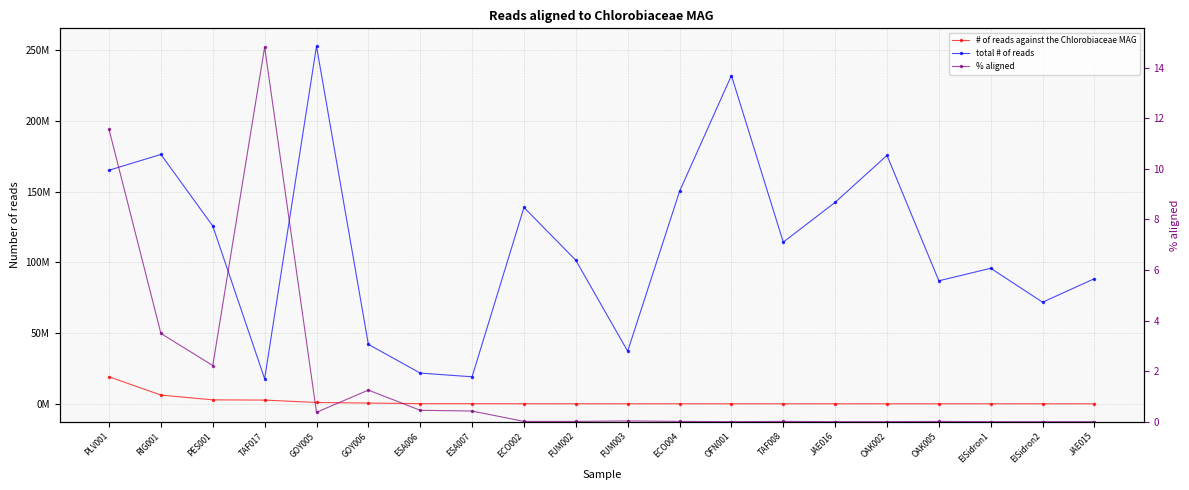

True or false: total # of reads and % aligned cross at least once.

False